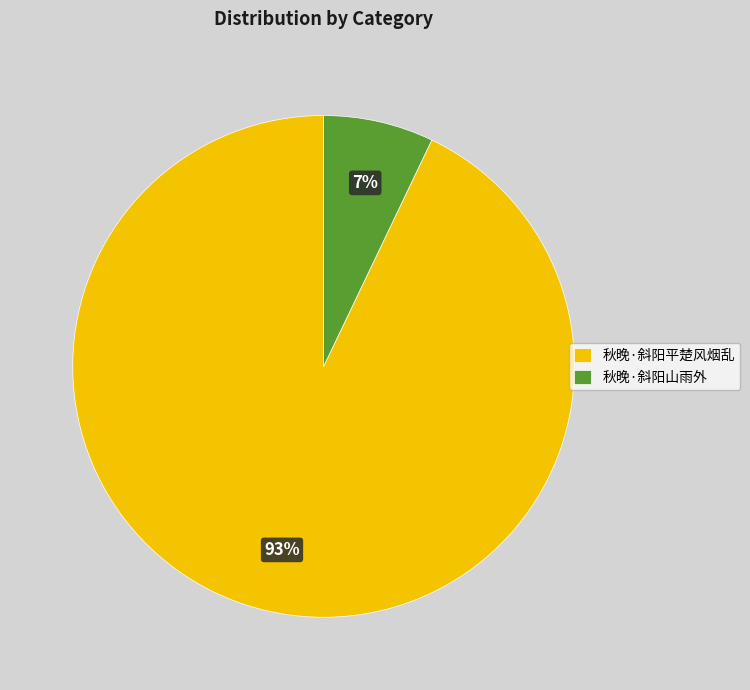

Which category has the biggest portion of the pie?

秋晚·斜阳平楚风烟乱